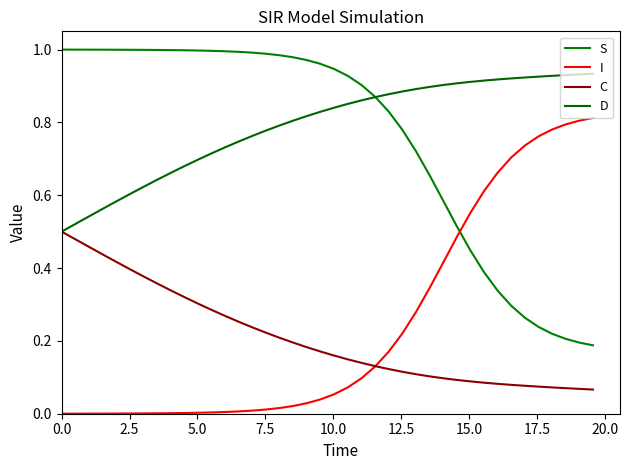

Does the chart have visible grid lines?

No